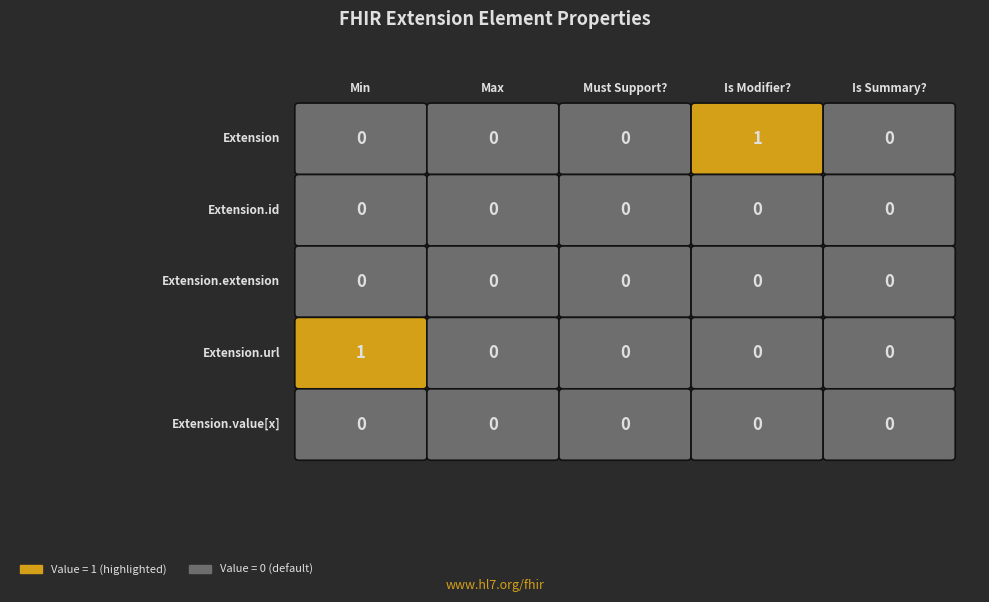

Reading right to left, list all the values displayed in this chart.

Extension: 0	1	0	0	0
Extension.id: 0	0	0	0	0
Extension.extension: 0	0	0	0	0
Extension.url: 0	0	0	0	1
Extension.value[x]: 0	0	0	0	0